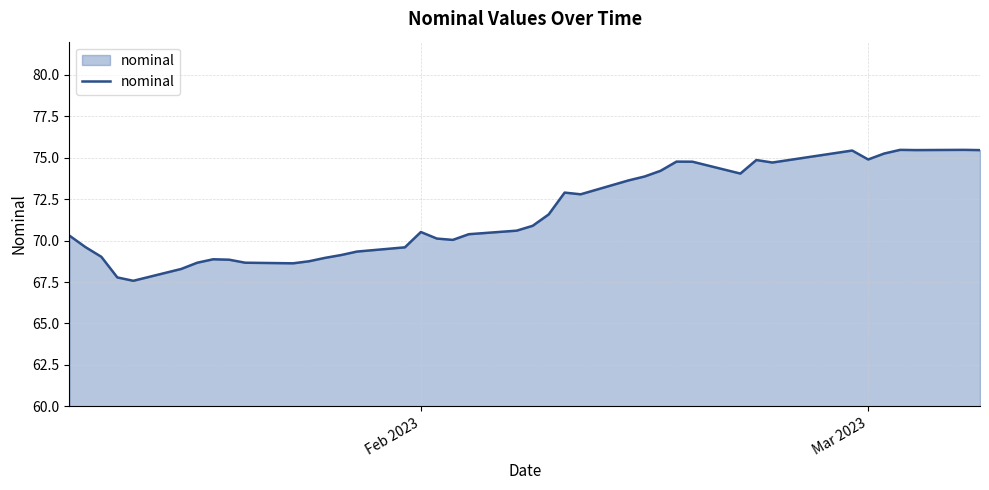

What is the minimum value shown in the chart?

67.6